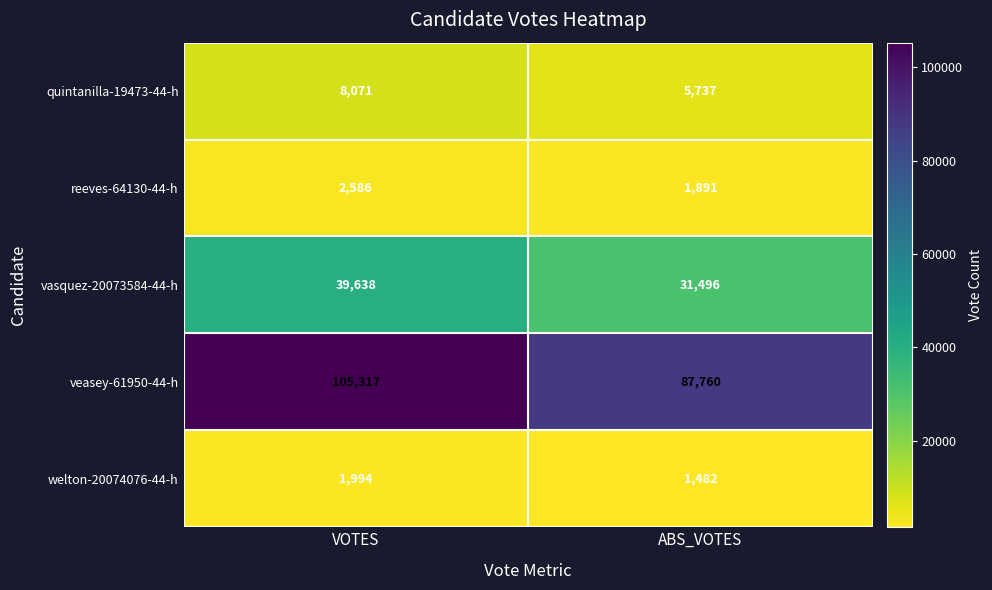

At which category is the sum across all series the highest?

VOTES